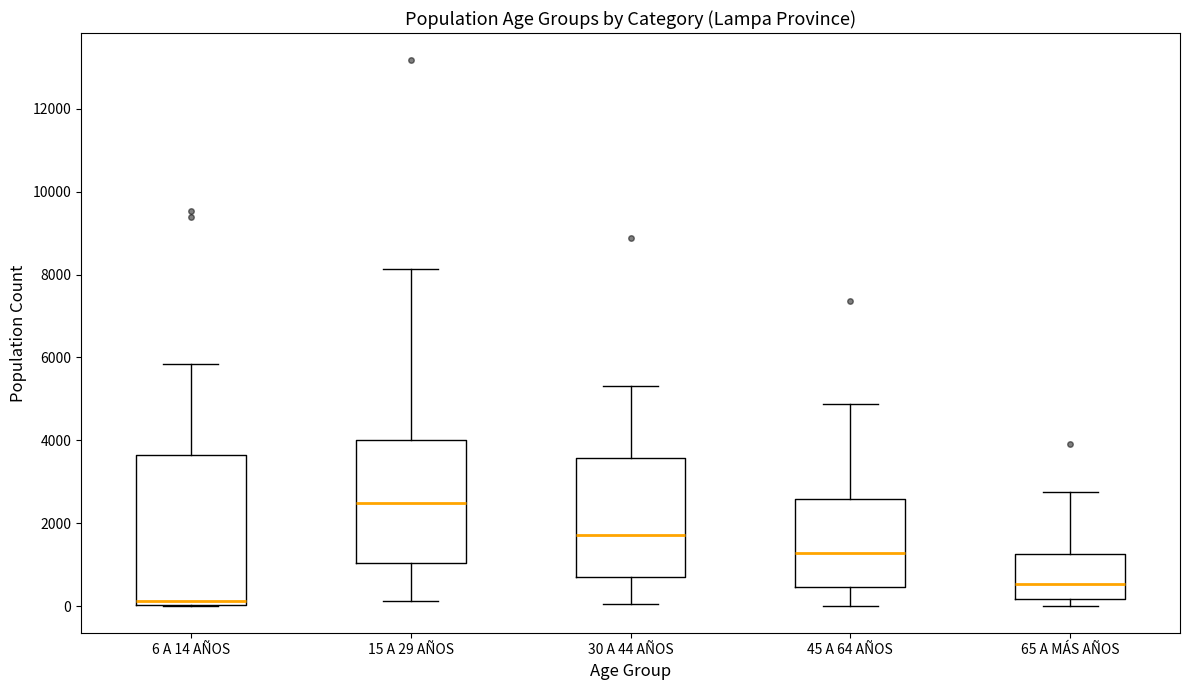

Where is the upper edge of the box for 45 A 64 AÑOS on the y-axis? The values are not printed on the chart, so give them approximately, as read against the axis.

2600